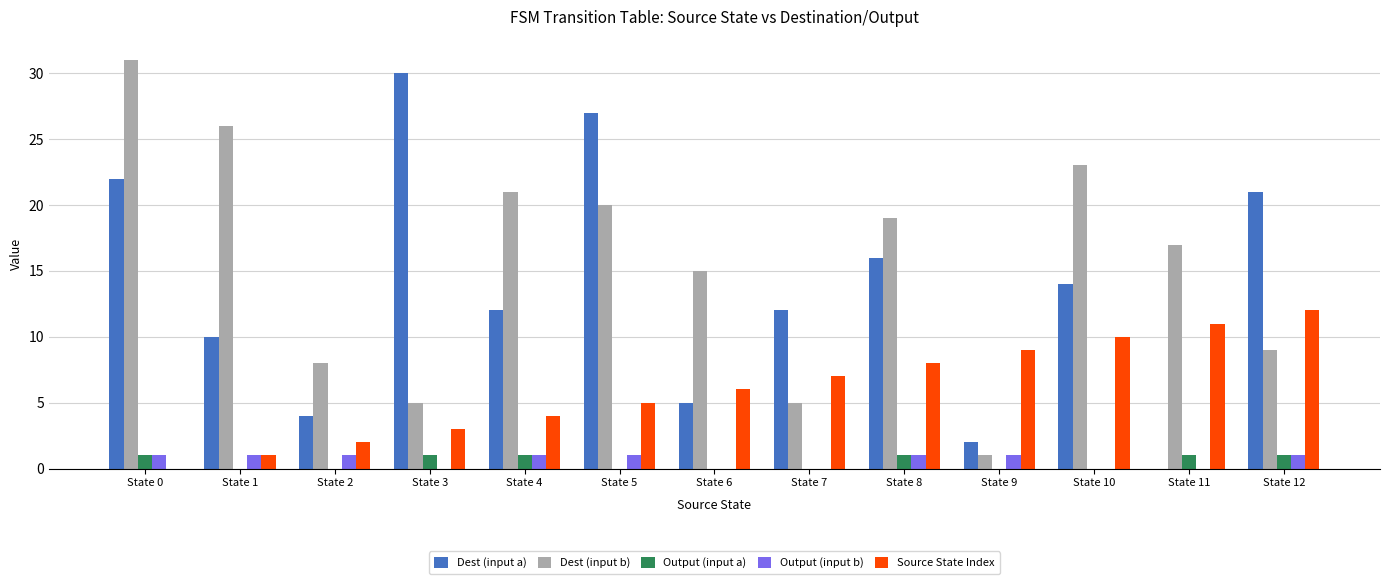

How many distinct data groups are displayed?

5